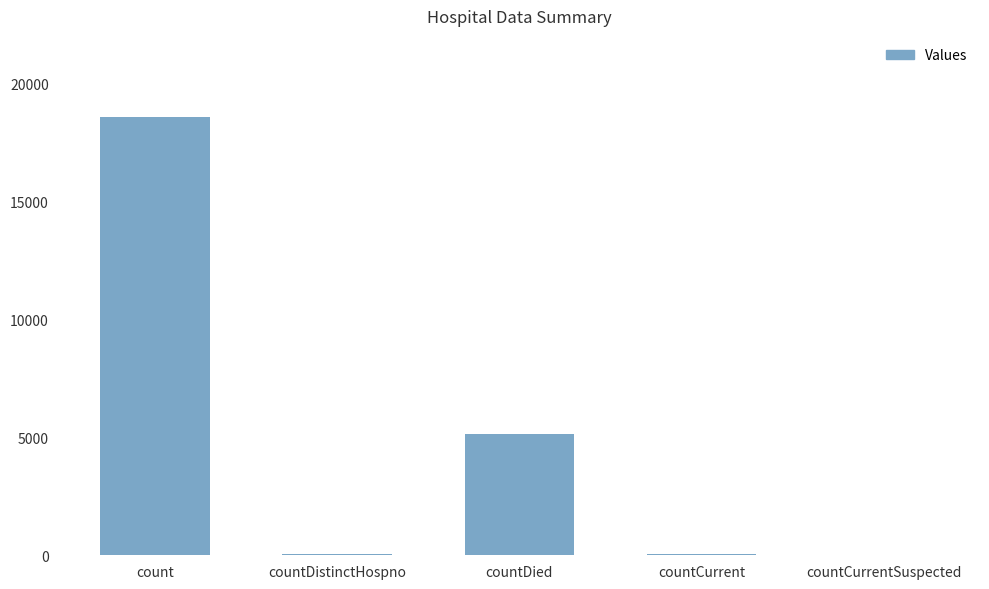

What is the maximum value shown in the chart?

18568